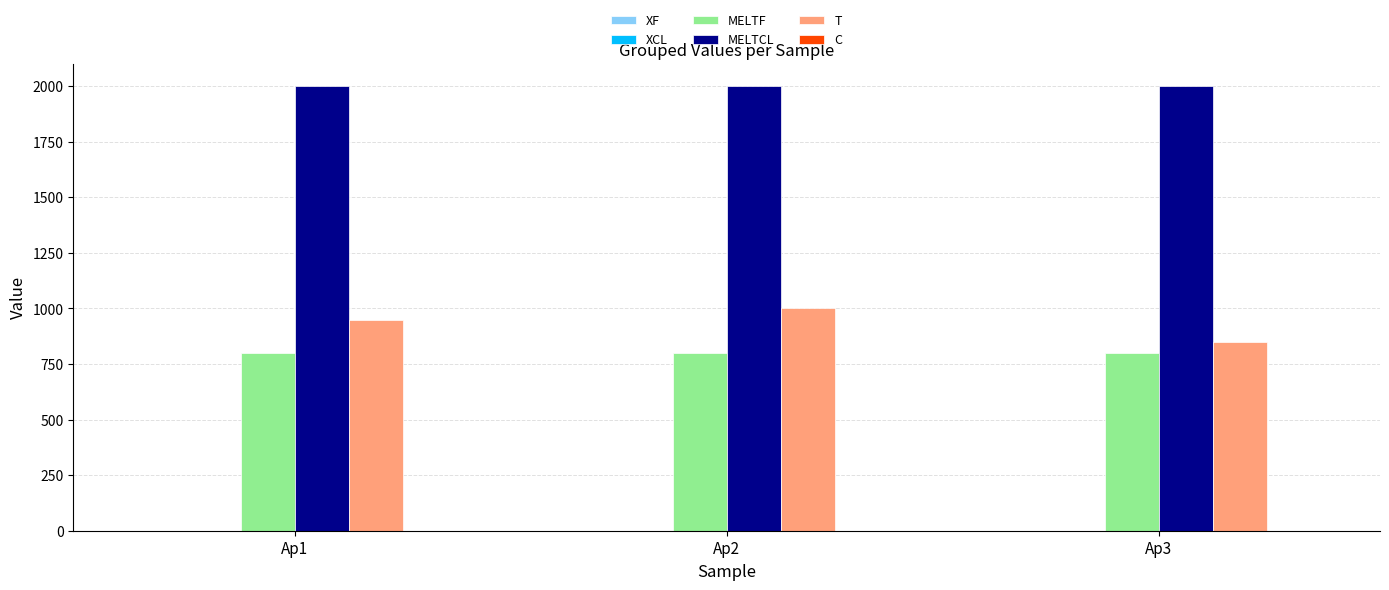

What is the maximum value for T?

1000.0